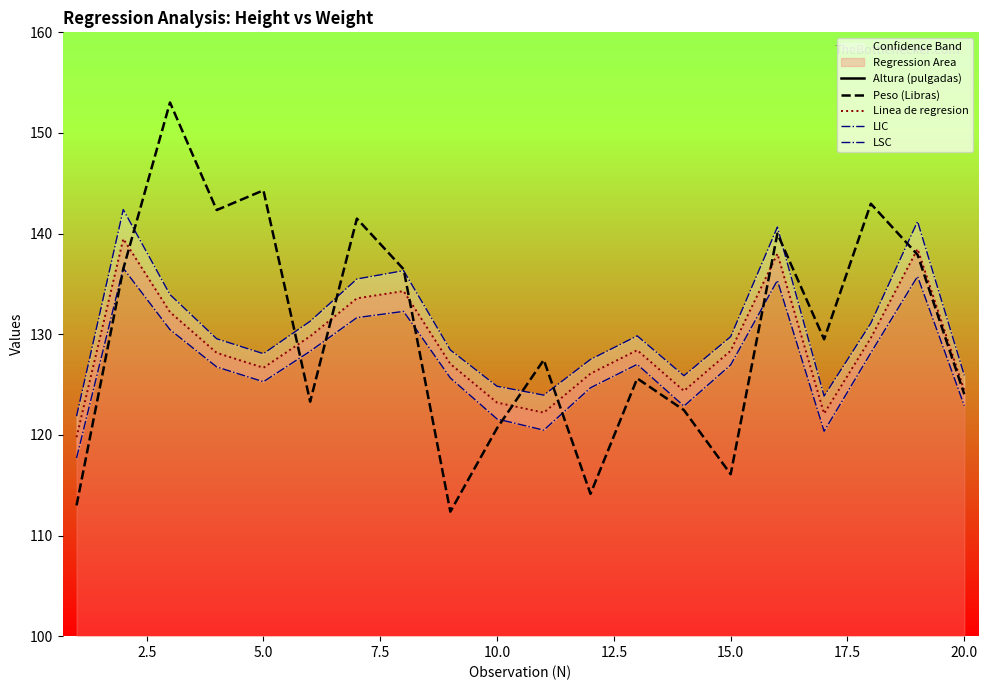

The Linea de regresion series shows 124.4 at 20.0. True or false?

True